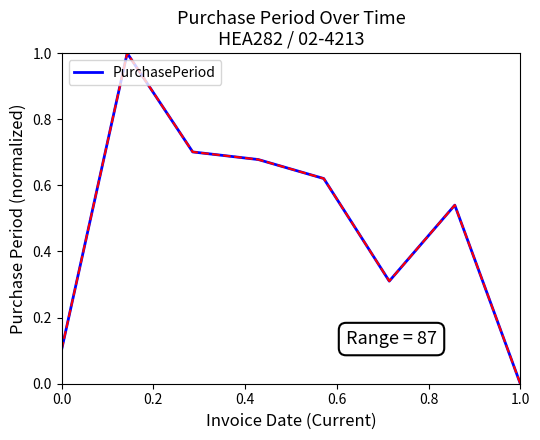

True or false: there are more than 2 points higher than both neighbors.

False